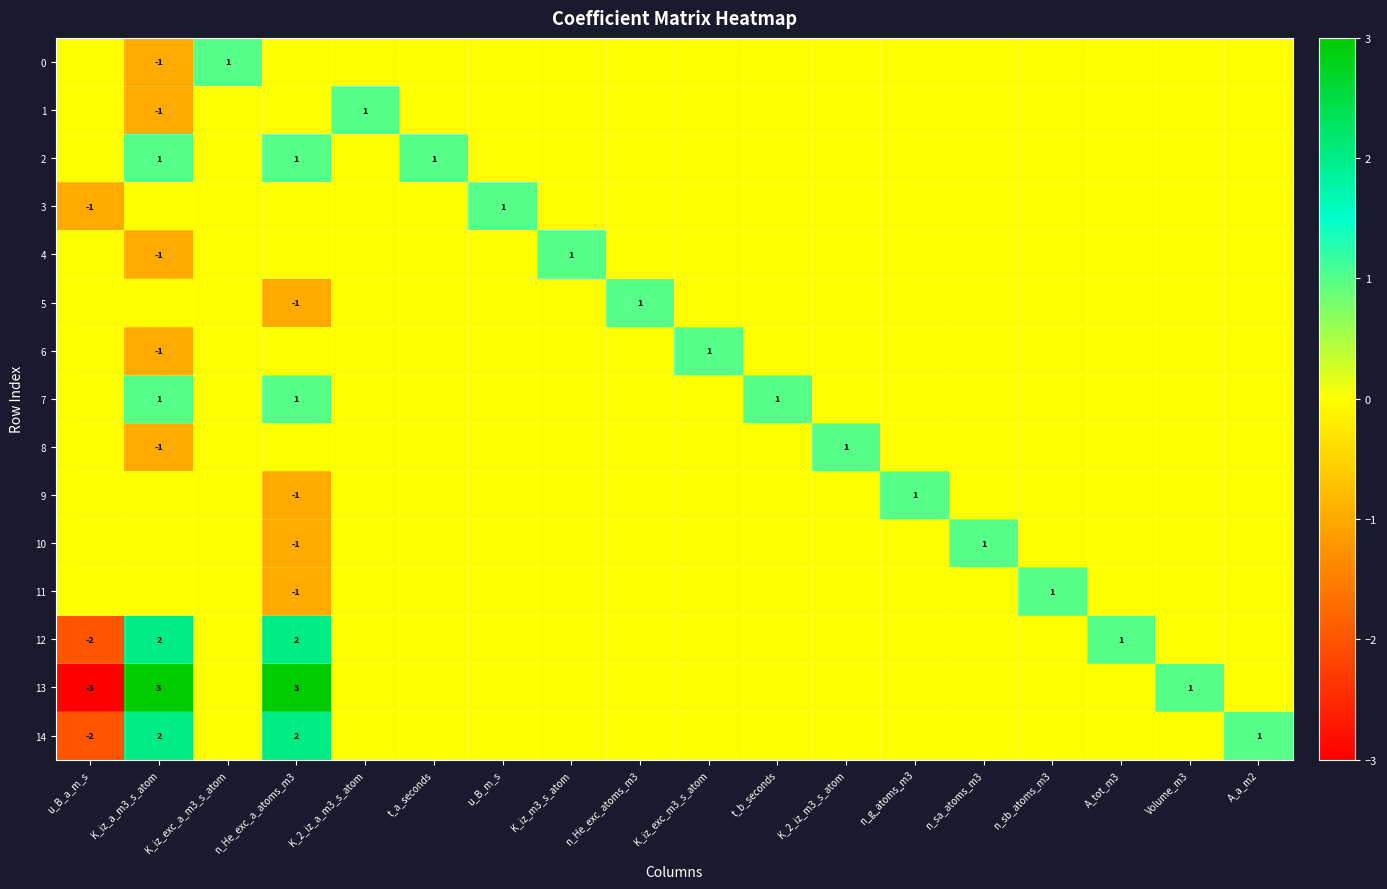

Where is 13 nearest to the value 0?

K_iz_exc_a_m3_s_atom